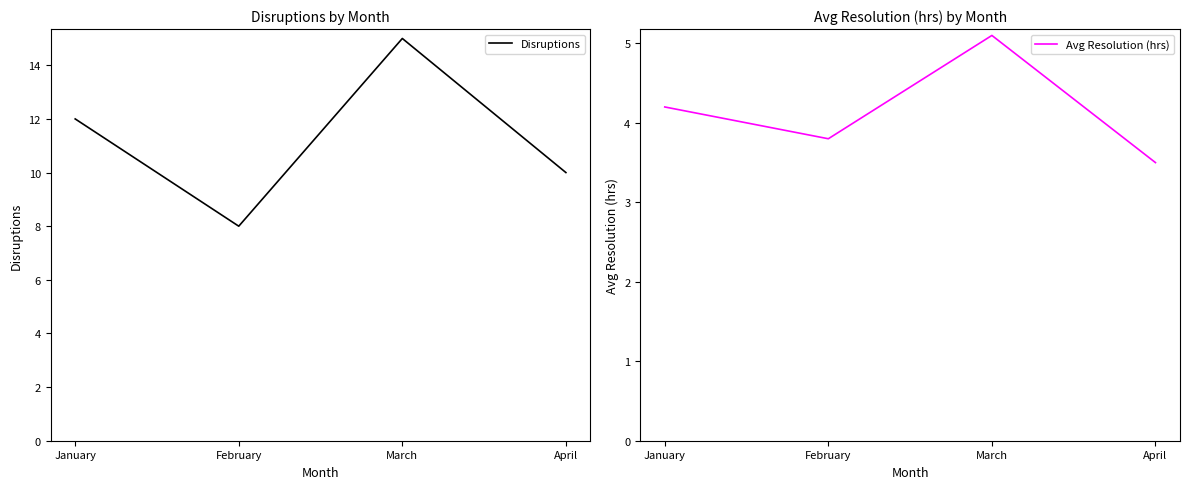

What are all the series names shown in the legend?

Disruptions, Avg Resolution (hrs)